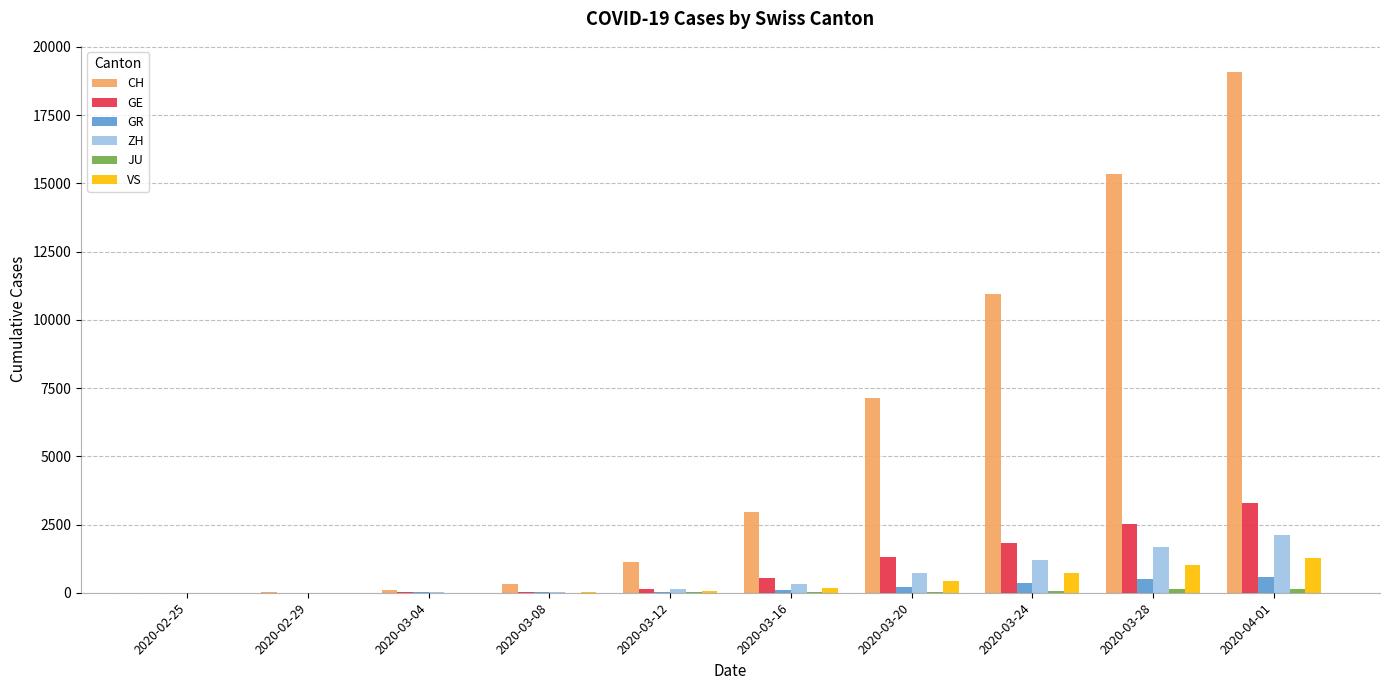

At which label does VS reach its peak?

2020-04-01